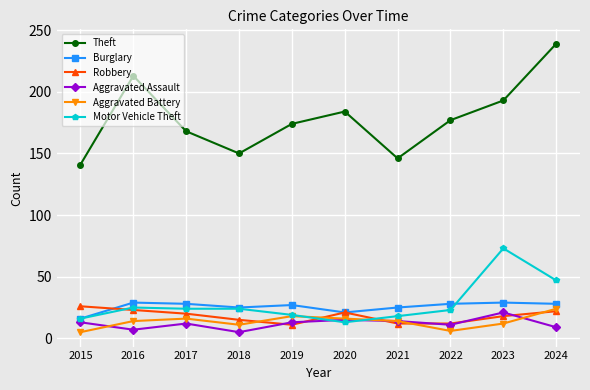

At which category does Theft reach its first local valley?

2018